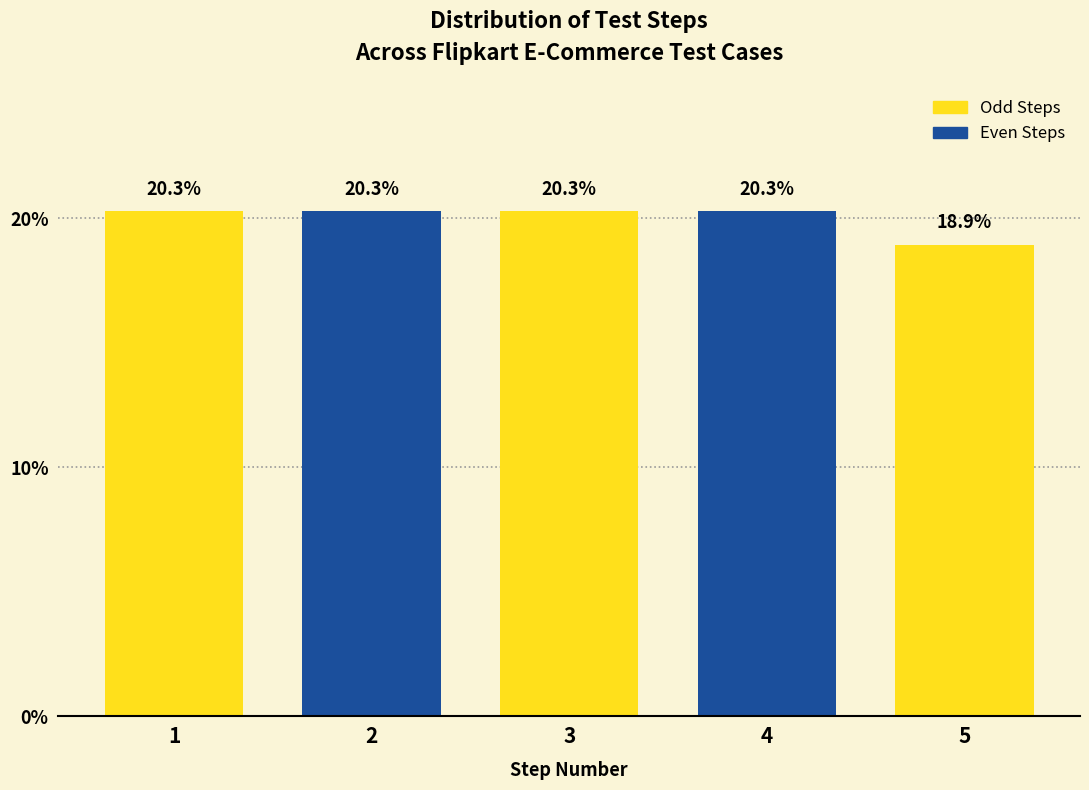

Reading left to right, what are all the values shown in this chart?

1=20.3	2=20.3	3=20.3	4=20.3	5=18.9